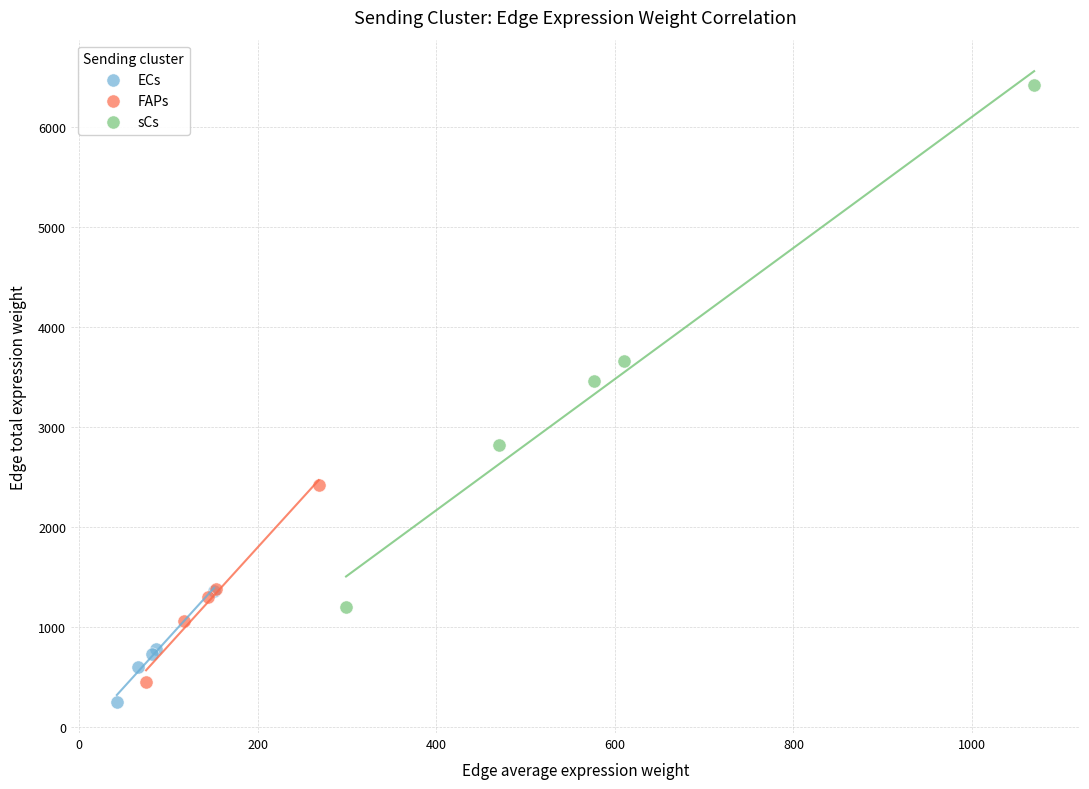

Which series reaches the minimum Y coordinate?

ECs